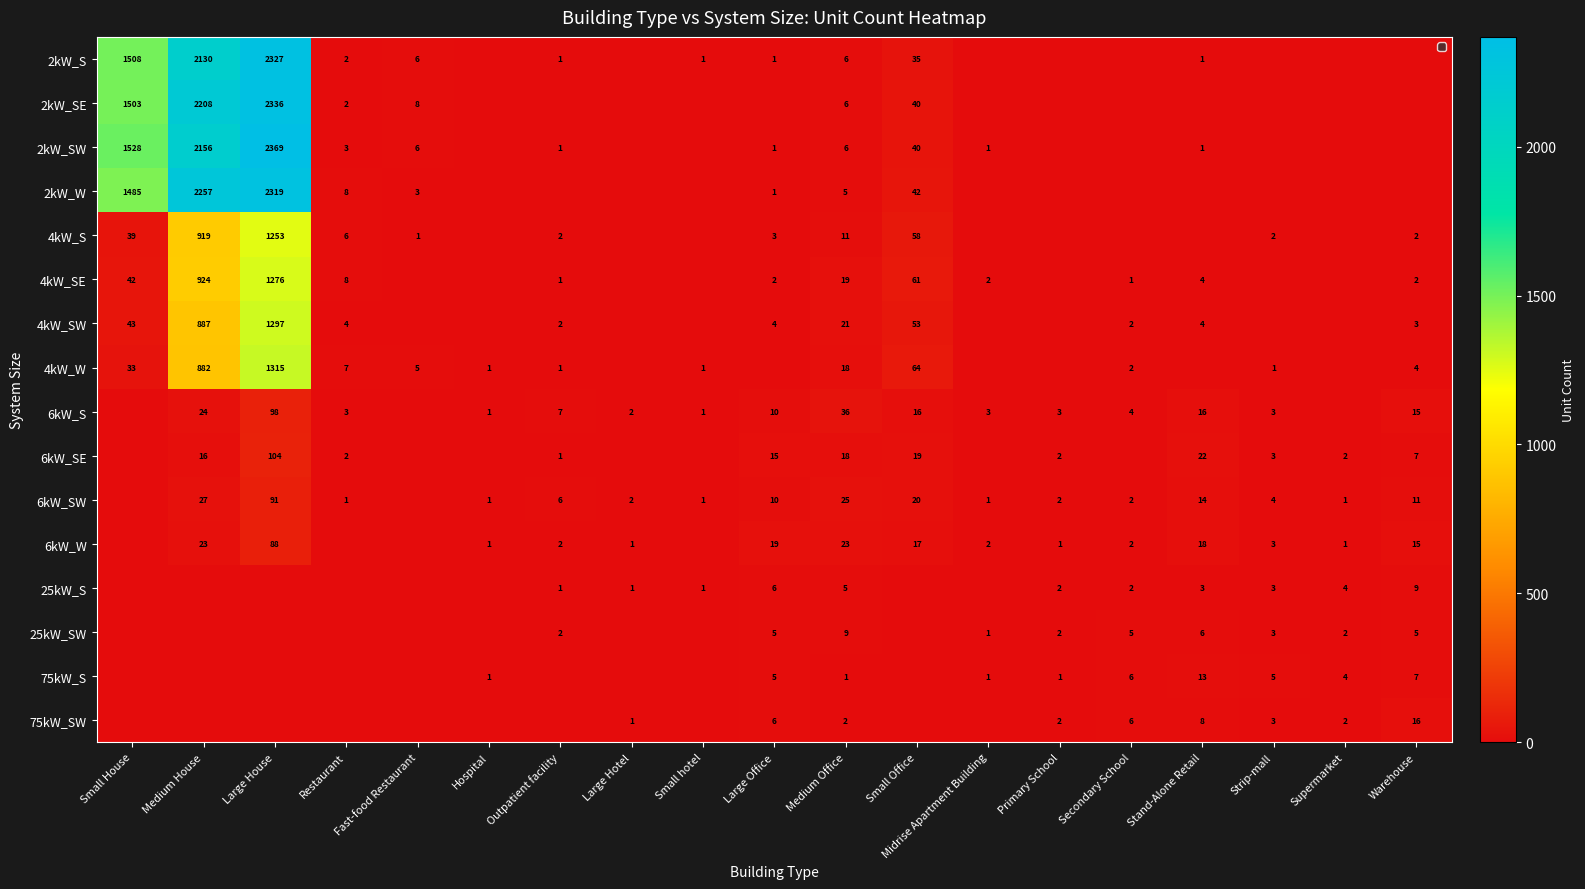

What is the spread (max minus min) of values at Medium Office?

35